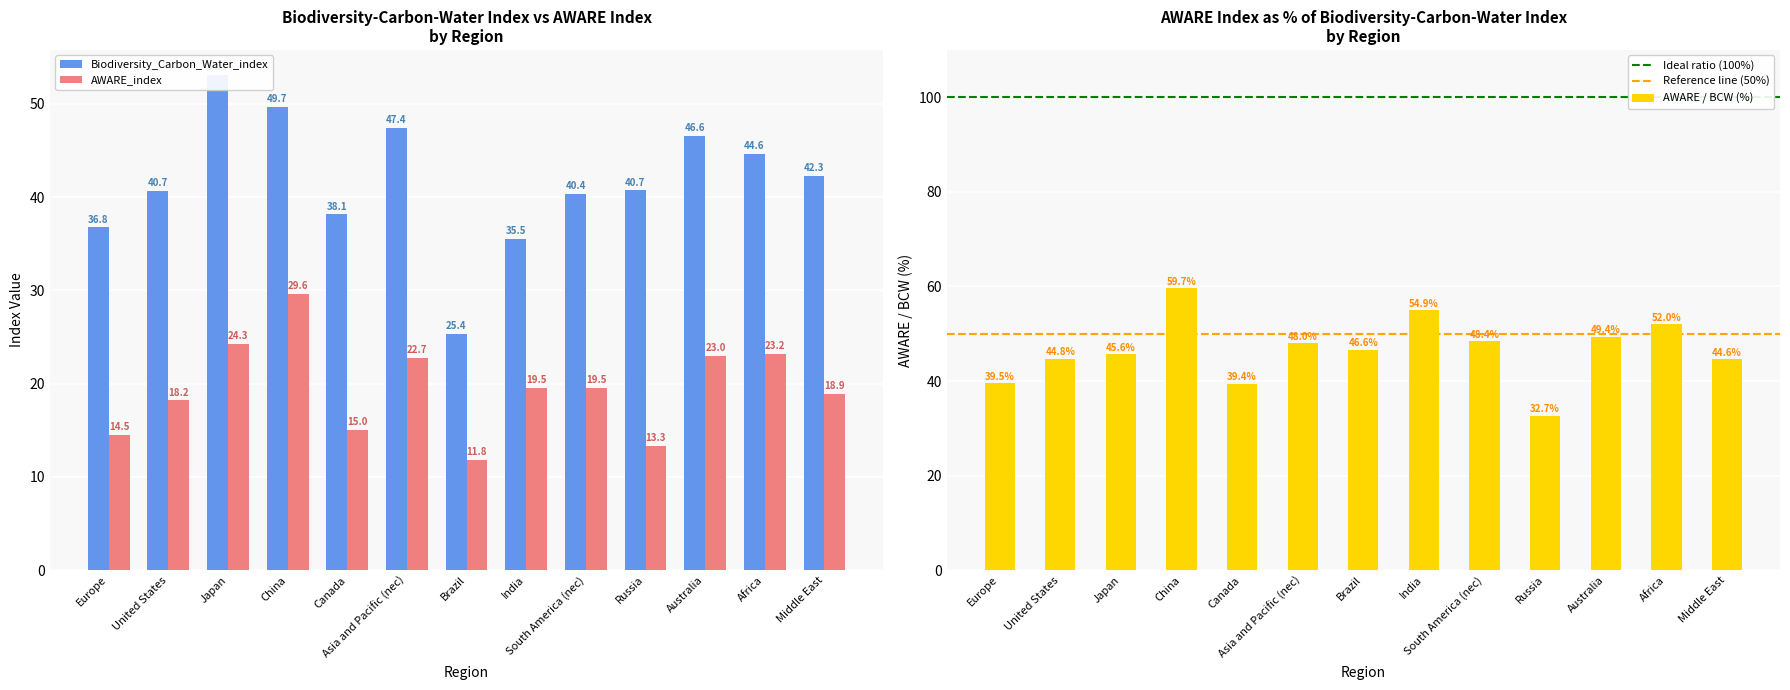

Reading right to left, list all the values displayed in this chart.

Biodiversity_Carbon_Water_index: 42.3	44.6	46.6	40.7	40.4	35.5	25.4	47.4	38.1	49.7	53.1	40.7	36.8
AWARE_index: 18.9	23.2	23.0	13.3	19.5	19.5	11.8	22.7	15.0	29.6	24.3	18.2	14.5